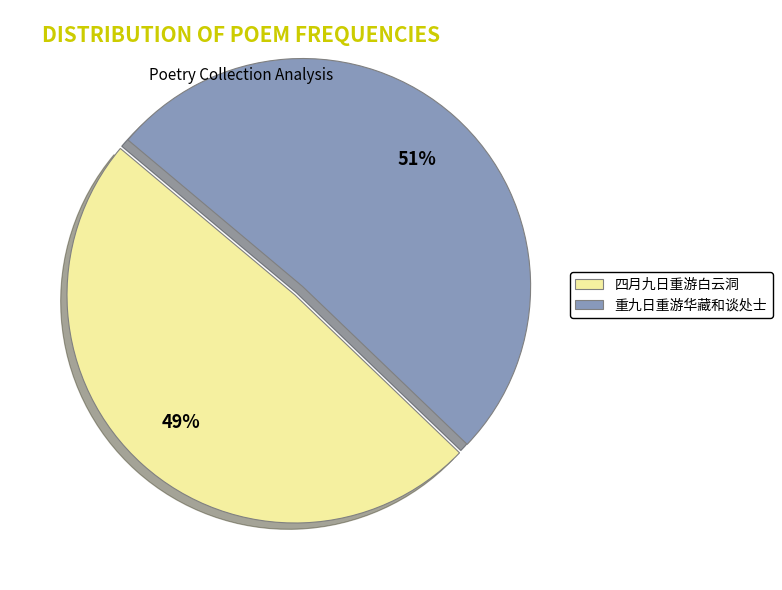

What percentage is the 四月九日重游白云洞 slice, to the nearest percent?

49%